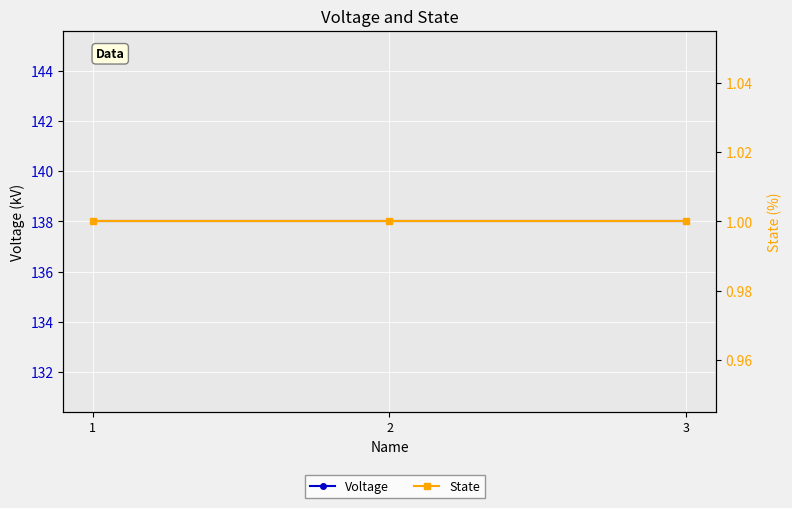

Reading right to left, what are all the values shown in this chart?

Voltage: 3=138	2=138	1=138
State: 3=1	2=1	1=1